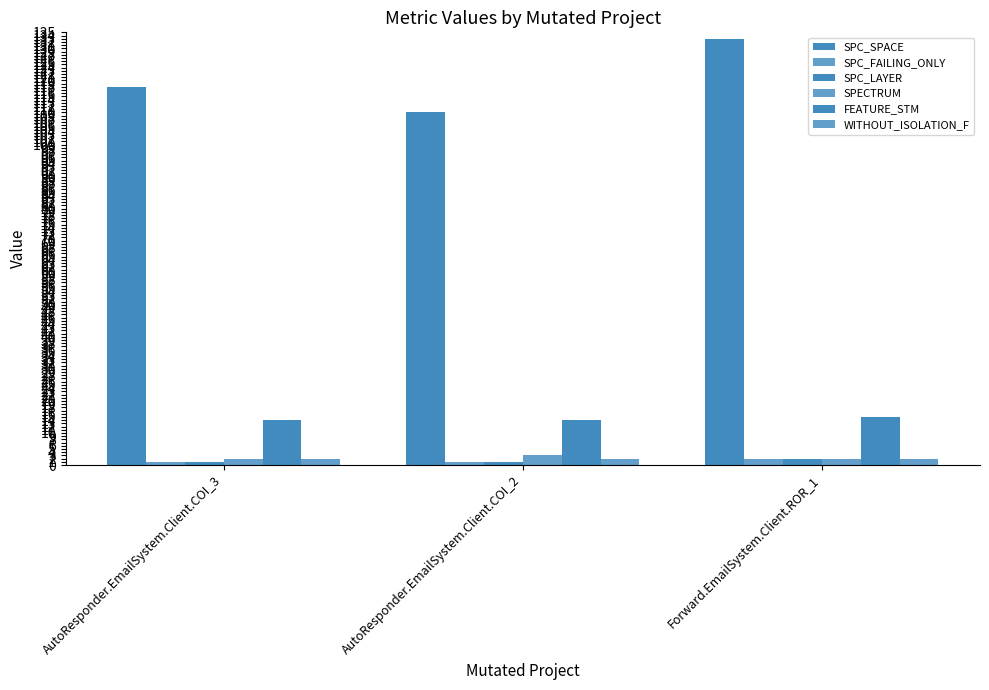

What is the sum of all WITHOUT_ISOLATION_F values?

6